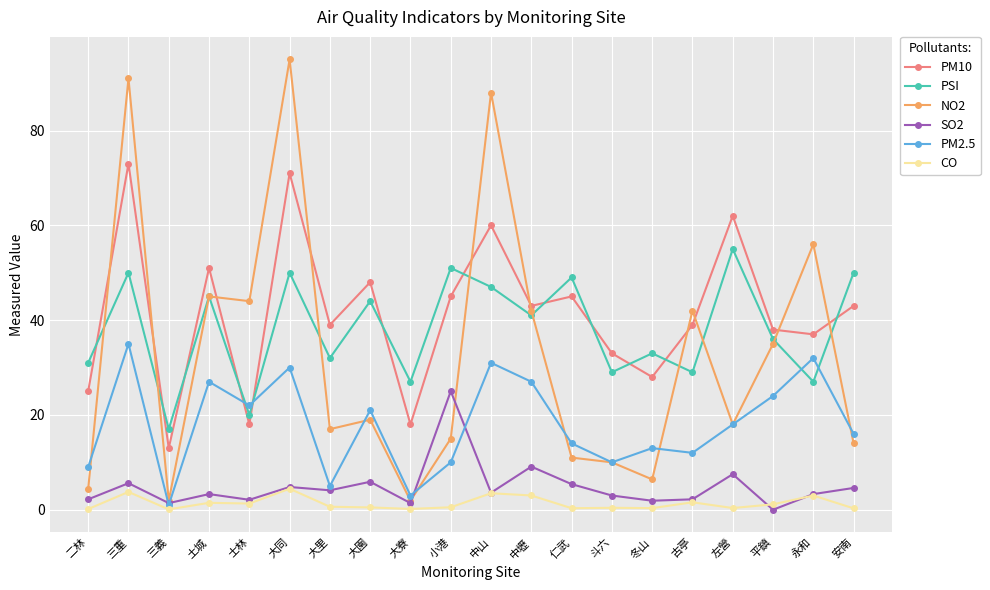

What position from the right is 古亭?

5